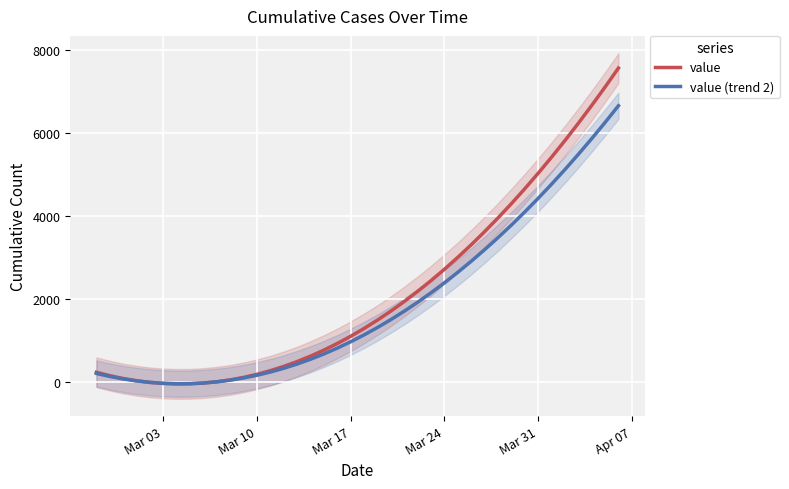

Reading left to right, what are all the values shown in this chart?

value: 236.2	153.8	85.6	31.7	-8.0	-33.4	-44.7	-41.7	-24.4	7.0	52.7	112.6	186.7	275.1	377.6	494.5	625.5	770.7	930.2	1104.0	1291.9	1494.1	1710.5	1941.1	2185.9	2445.0	2718.3	3005.9	3307.6	3623.6	3953.8	4298.3	4656.9	5029.8	5417.0	5818.3	6233.9	6663.7	7107.7	7566.0
value (trend 2): 207.8	135.3	75.4	27.9	-7.0	-29.4	-39.3	-36.7	-21.5	6.2	46.4	99.1	164.3	242.1	332.3	435.1	550.4	678.3	818.6	971.5	1136.9	1314.8	1505.2	1708.2	1923.6	2151.6	2392.1	2645.2	2910.7	3188.8	3479.4	3782.5	4098.1	4426.2	4766.9	5120.1	5485.8	5864.0	6254.8	6658.1